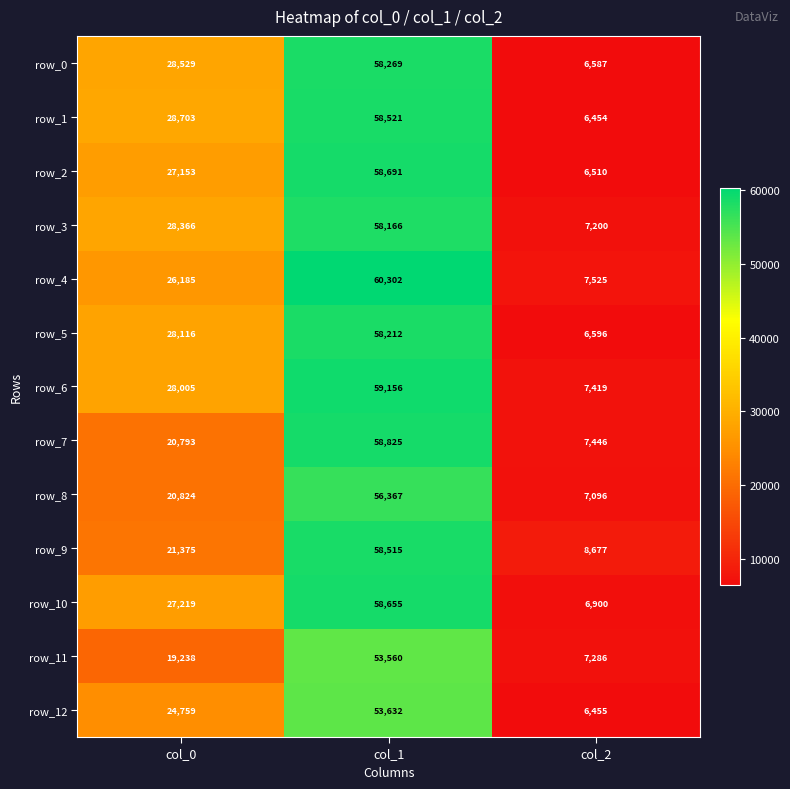

What is the difference between the row_5 values at col_0 and col_2?

21520